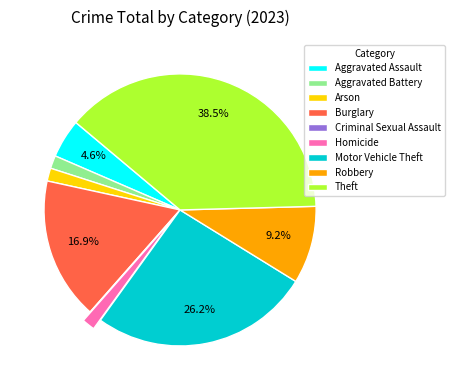

Combined, do Burglary and Motor Vehicle Theft account for over 50%?

No